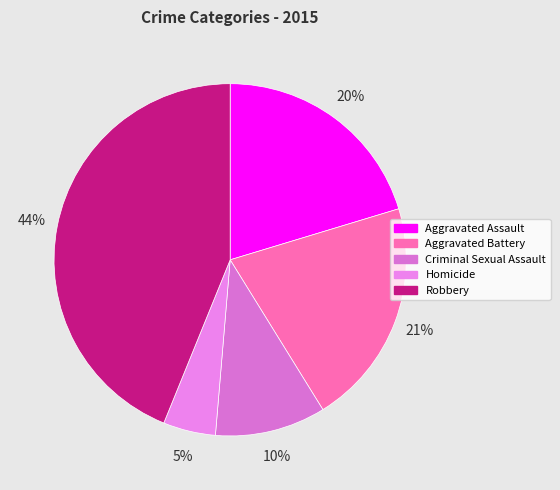

To the nearest percent, what is the combined percentage of Aggravated Assault and Robbery?

64%